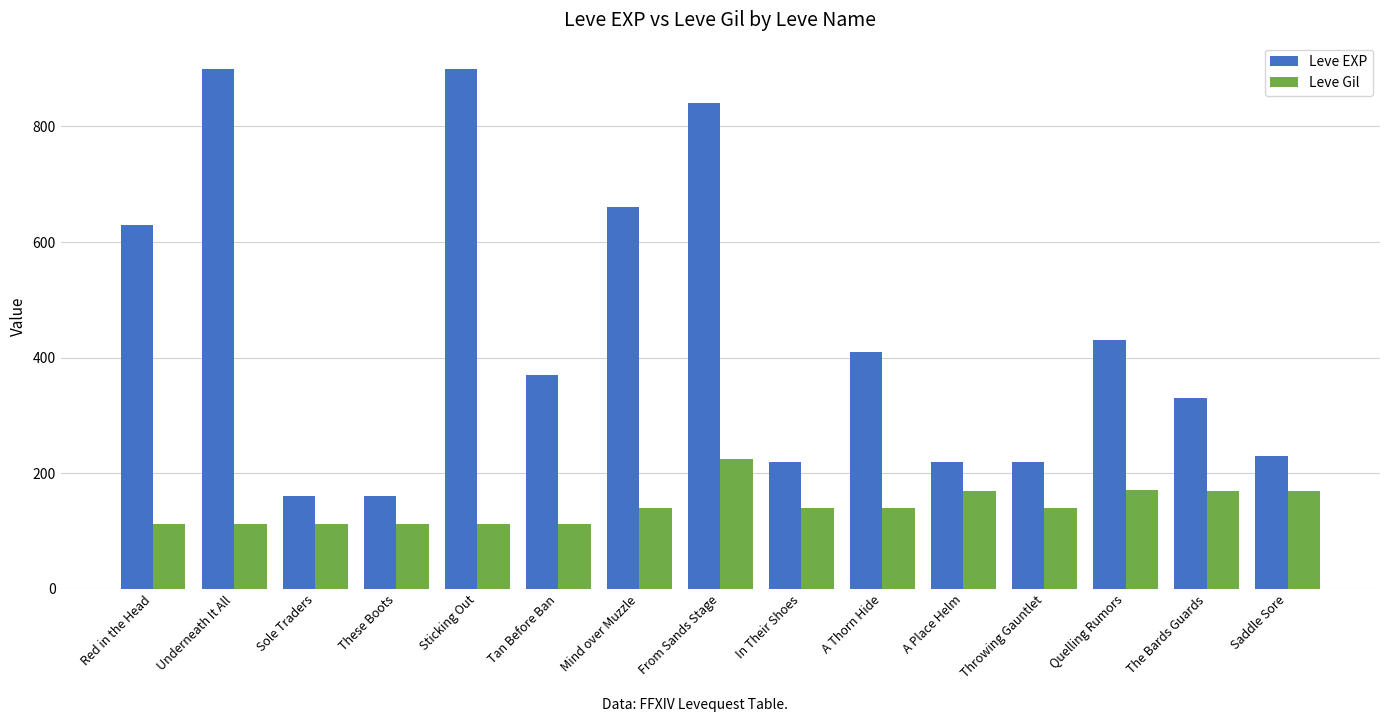

What value does the Leve Gil series have at Mind over Muzzle?

140